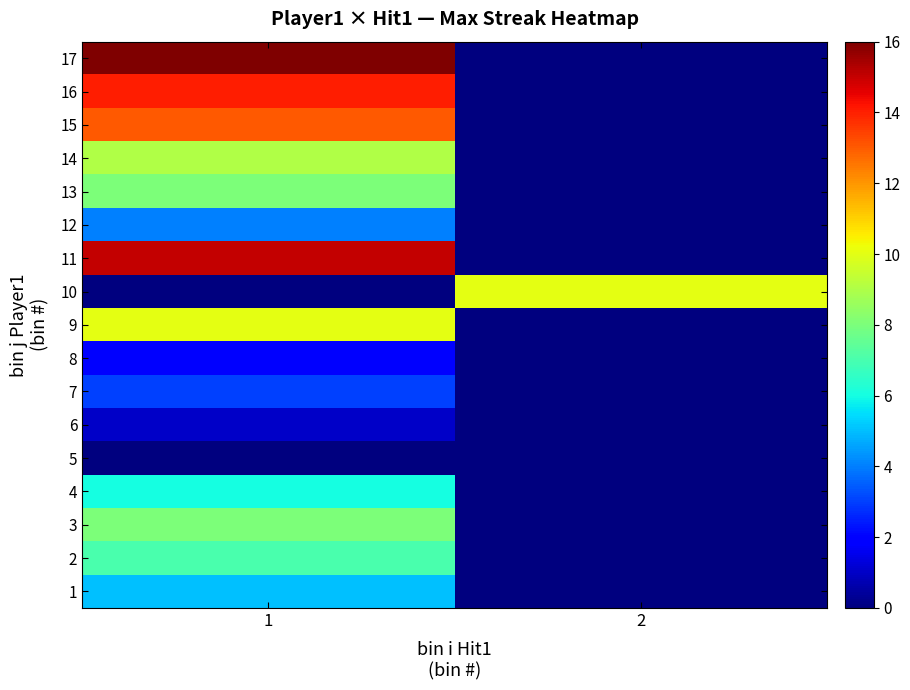

Which series changed the most between 1 and 2?

17